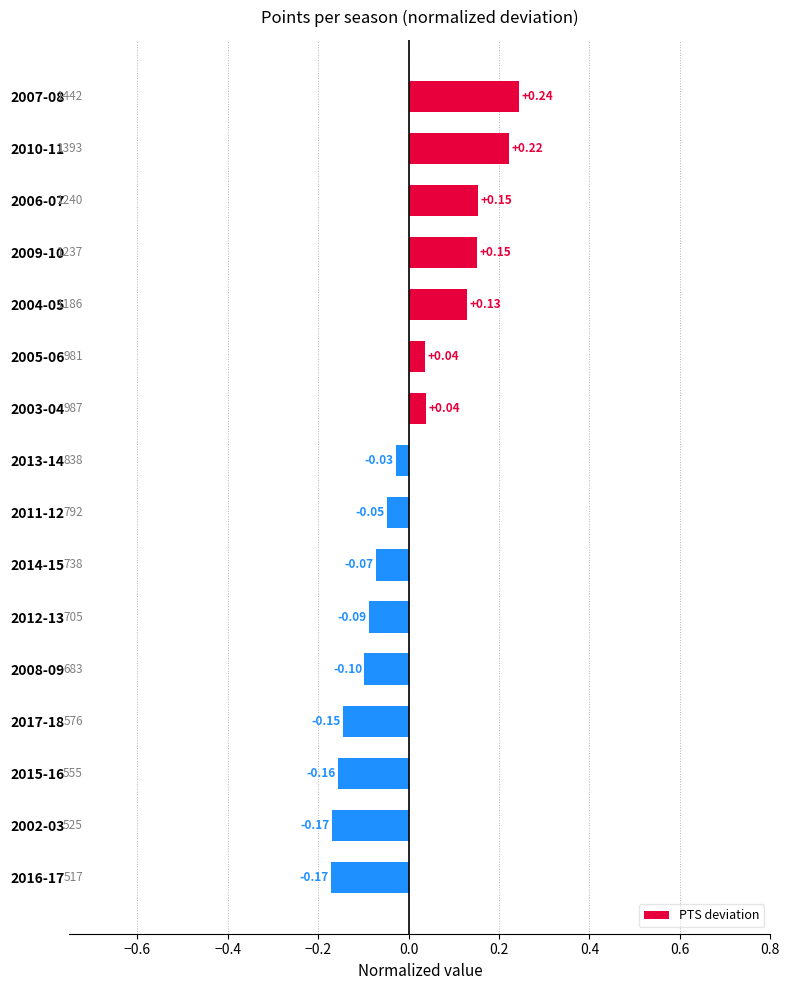

Between 2013-14 and 2017-18, which is larger?

2013-14